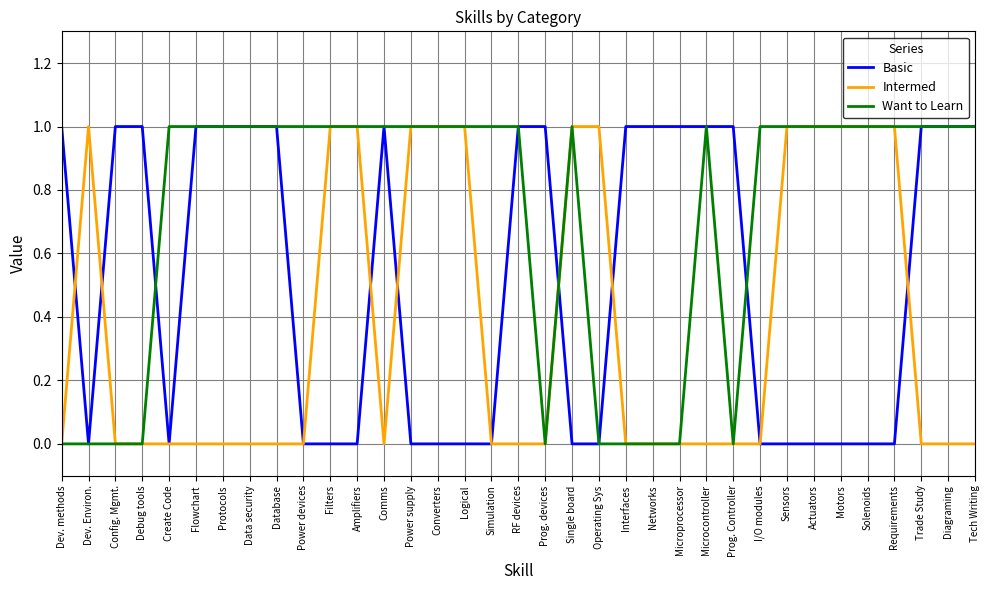

What is the average value of the Basic series?

1